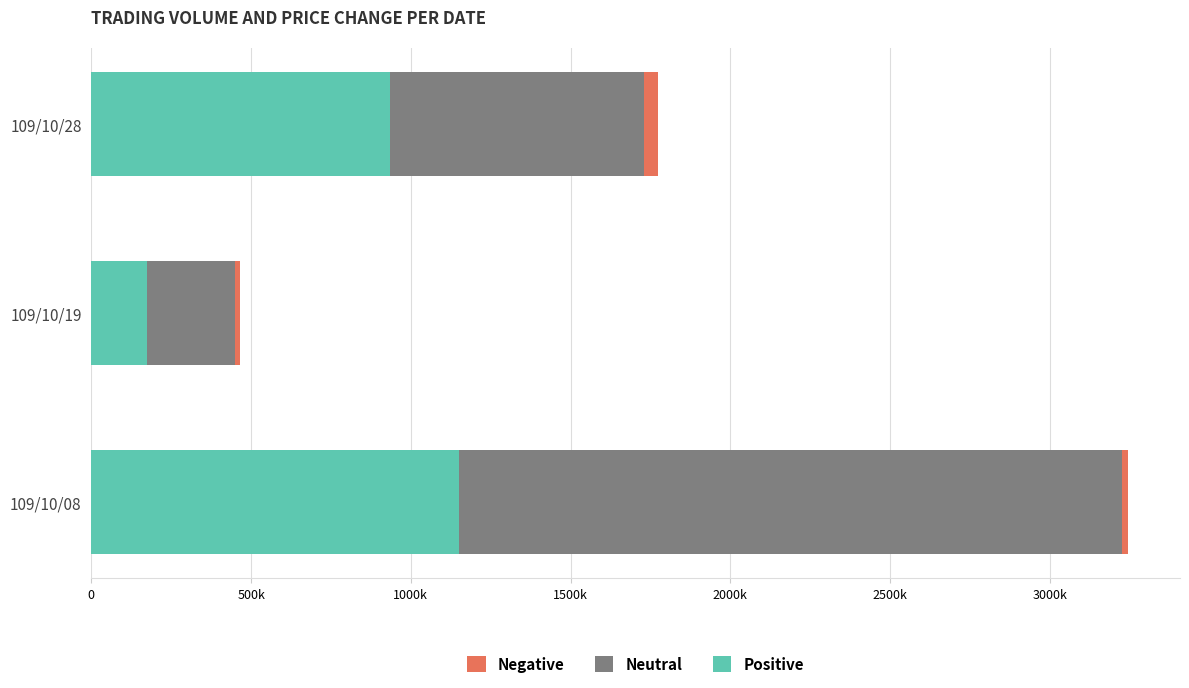

What are all the series names shown in the legend?

Negative, Neutral, Positive